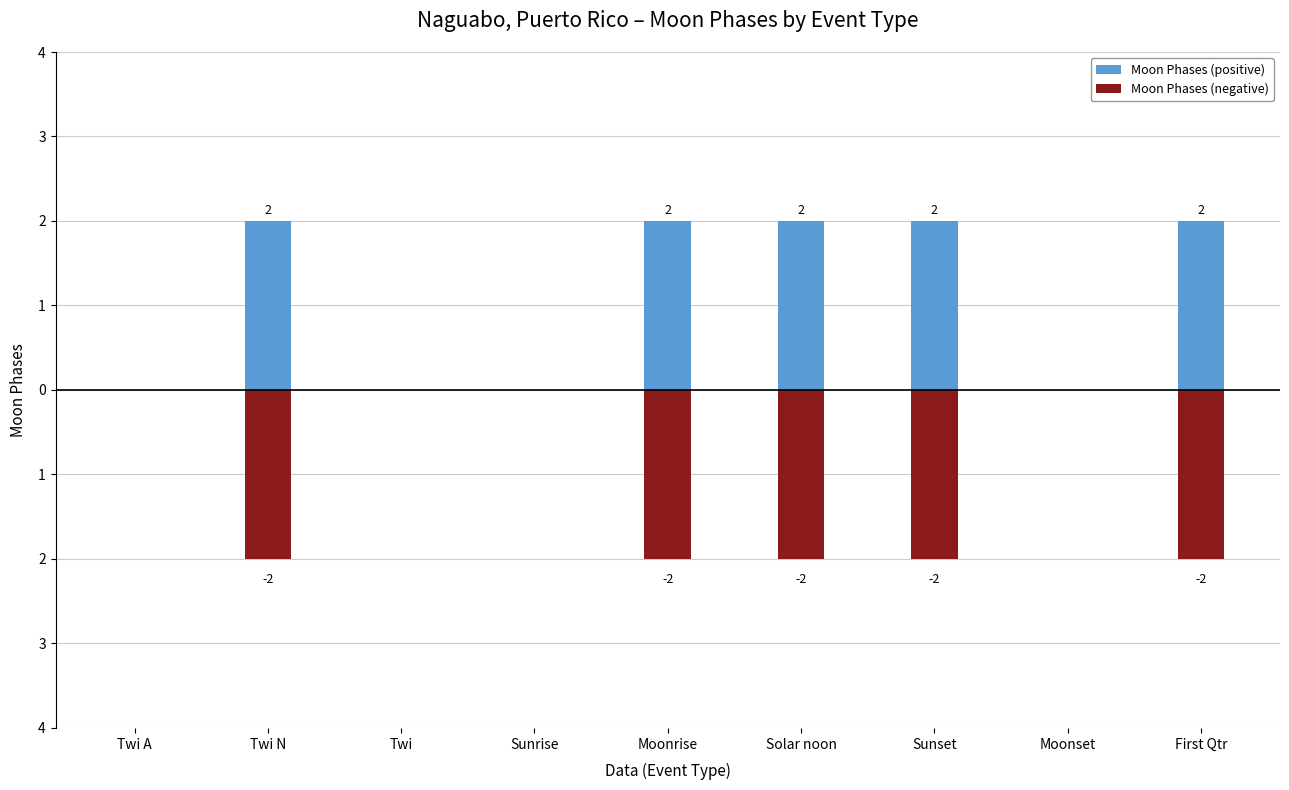

How many values in the Moon Phases (negative) series exceed -2?

4